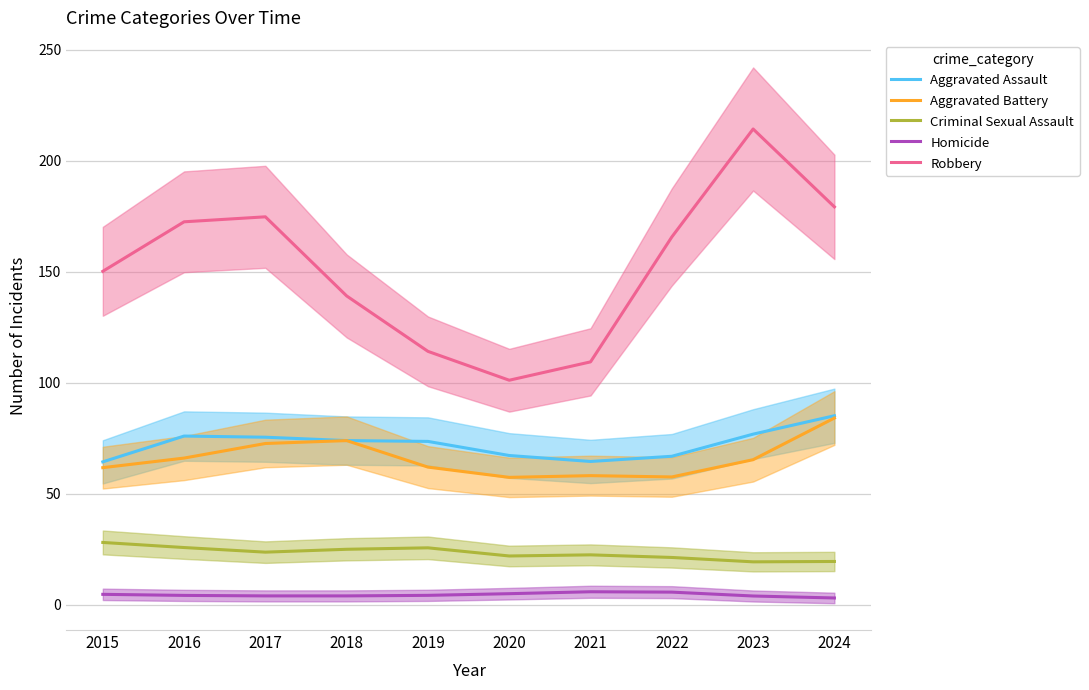

Reading left to right, list all the values displayed in this chart.

Aggravated Assault: 2015=64.4	2016=76.0	2017=75.5	2018=73.9	2019=73.6	2020=67.2	2021=64.5	2022=66.9	2023=76.9	2024=85.1
Aggravated Battery: 2015=61.8	2016=66.1	2017=72.6	2018=73.9	2019=62.0	2020=57.4	2021=58.2	2022=57.6	2023=65.3	2024=84.1
Criminal Sexual Assault: 2015=28.1	2016=25.8	2017=23.7	2018=25.0	2019=25.7	2020=22.0	2021=22.5	2022=21.3	2023=19.4	2024=19.5
Homicide: 2015=4.7	2016=4.3	2017=4.0	2018=4.0	2019=4.3	2020=5.0	2021=5.9	2022=5.7	2023=4.0	2024=3.1
Robbery: 2015=150.2	2016=172.4	2017=174.7	2018=139.1	2019=114.1	2020=101.1	2021=109.4	2022=165.6	2023=214.2	2024=179.2